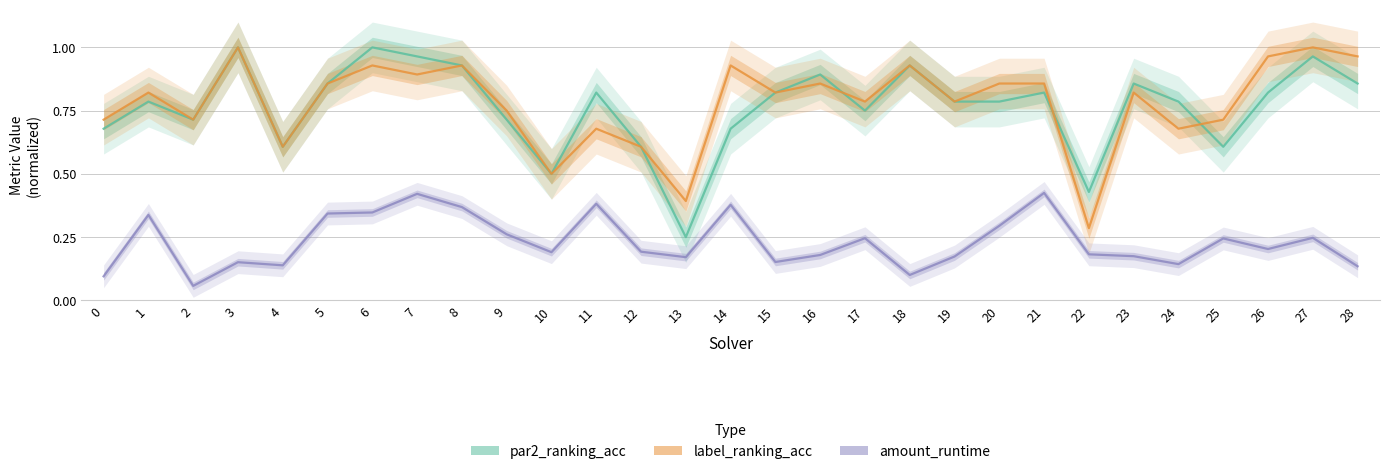

Reading left to right, transcribe all the data shown in this chart.

par2_ranking_acc: 0.7	0.8	0.7	1.0	0.6	0.9	1.0	1.0	0.9	0.7	0.5	0.8	0.6	0.2	0.7	0.8	0.9	0.8	0.9	0.8	0.8	0.8	0.4	0.9	0.8	0.6	0.8	1.0	0.9
label_ranking_acc: 0.7	0.8	0.7	1.0	0.6	0.9	0.9	0.9	0.9	0.8	0.5	0.7	0.6	0.4	0.9	0.8	0.9	0.8	0.9	0.8	0.9	0.9	0.3	0.8	0.7	0.7	1.0	1.0	1.0
amount_runtime: 0.1	0.3	0.1	0.2	0.1	0.3	0.3	0.4	0.4	0.3	0.2	0.4	0.2	0.2	0.4	0.2	0.2	0.2	0.1	0.2	0.3	0.4	0.2	0.2	0.1	0.2	0.2	0.2	0.1